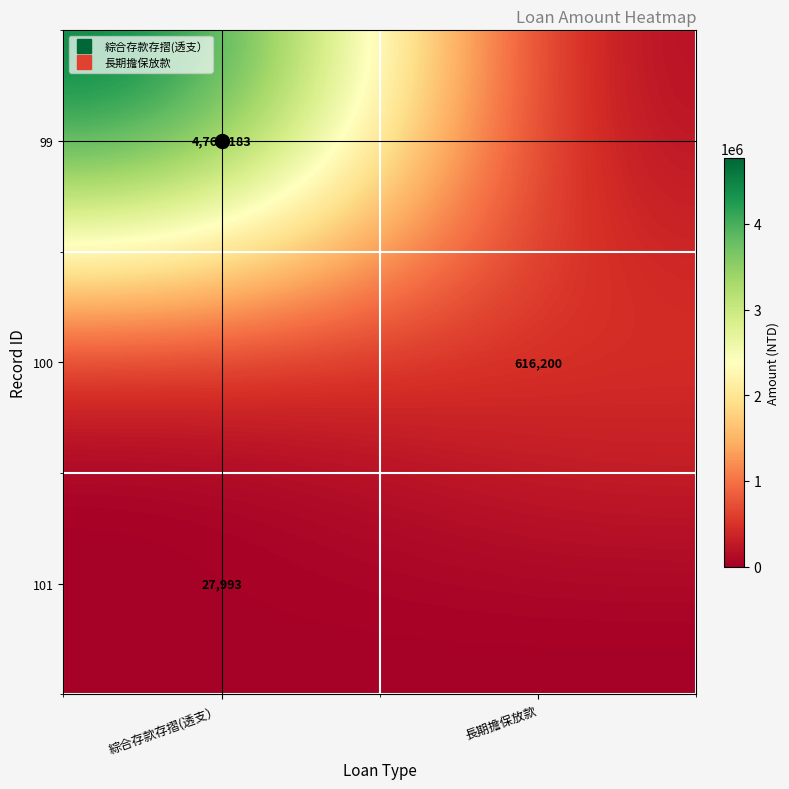

What is the total value across all series at 綜合存款存摺(透支）?

4794176